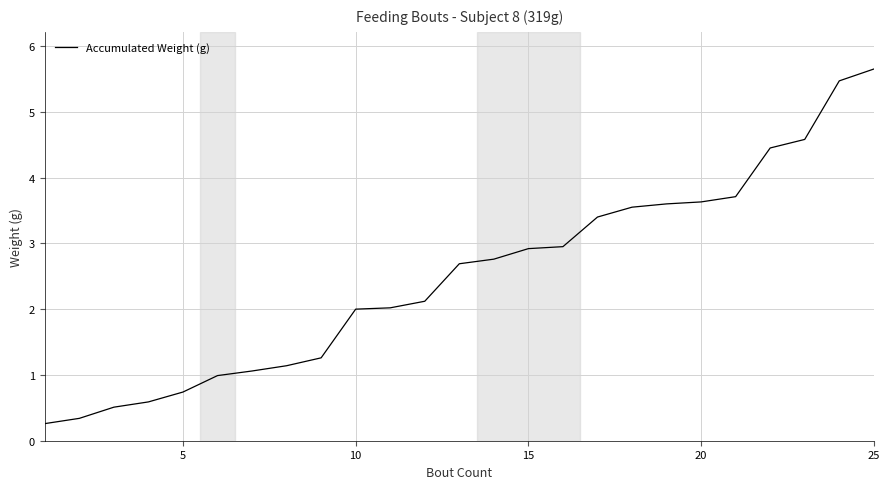

What is the minimum value shown in the chart?

0.3